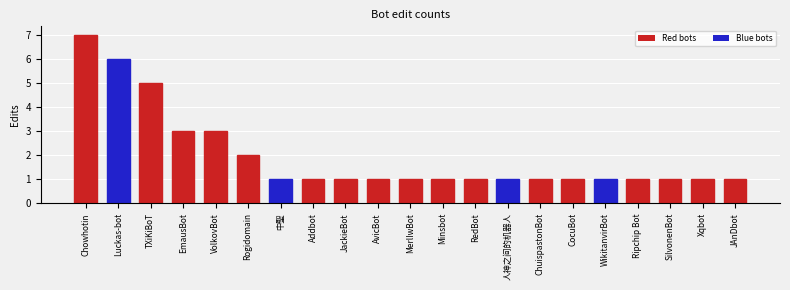

Reading left to right, list all the values displayed in this chart.

7	6	5	3	3	2	1	1	1	1	1	1	1	1	1	1	1	1	1	1	1